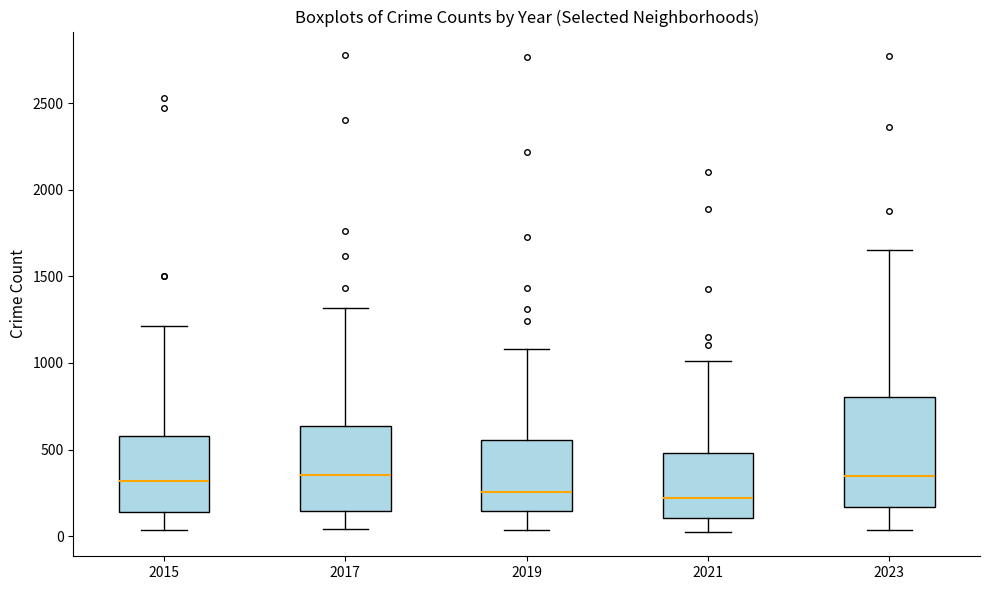

Comparing the boxes themselves (not the whiskers), which one is the tallest?

2023